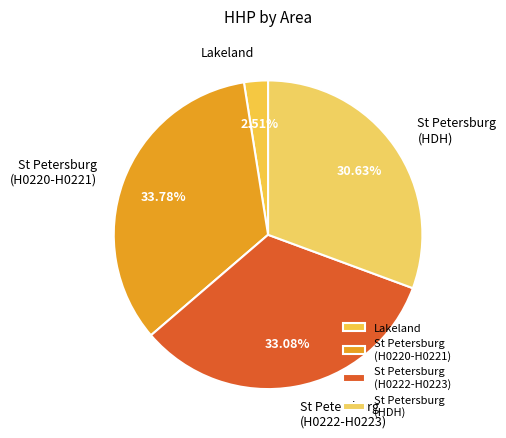

Is Lakeland the majority of the pie?

No